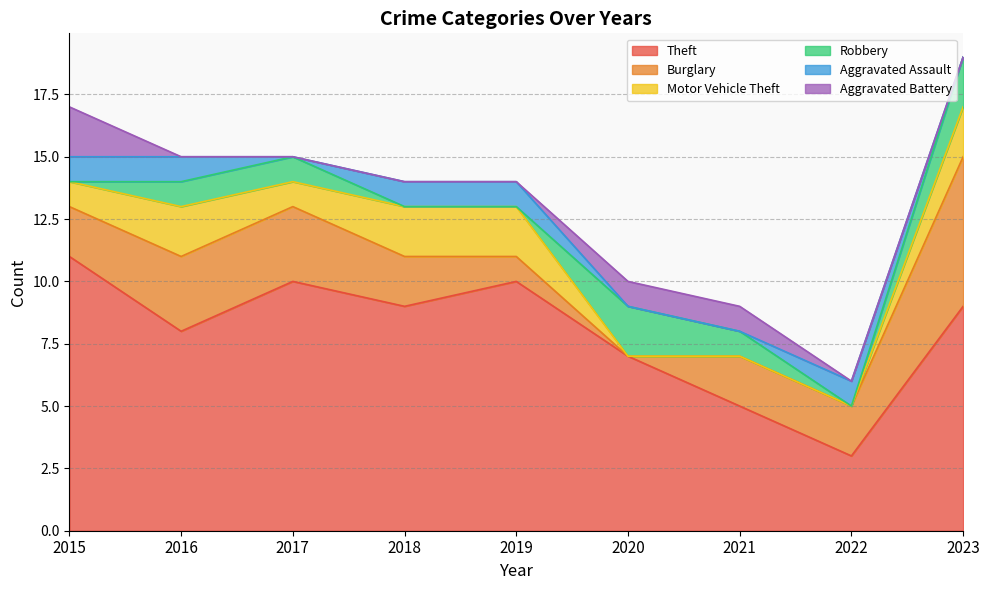

At which category does the chart reach its minimum across all series?

2020